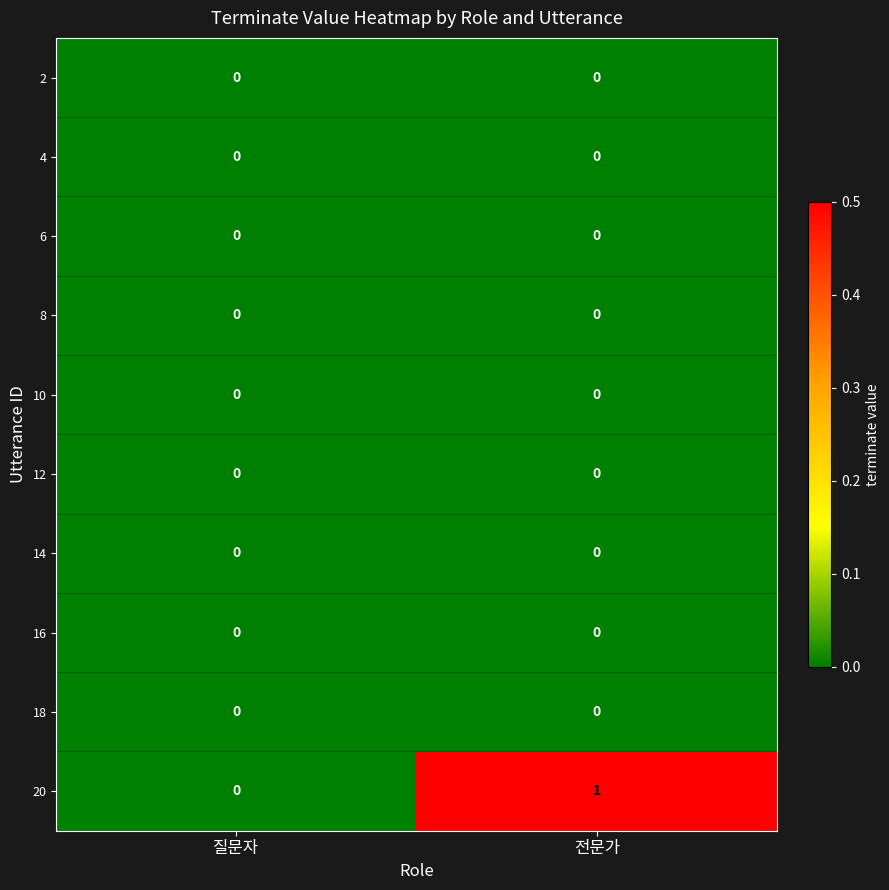

Reading right to left, what are all the values shown in this chart?

2: 0	0
4: 0	0
6: 0	0
8: 0	0
10: 0	0
12: 0	0
14: 0	0
16: 0	0
18: 0	0
20: 1	0